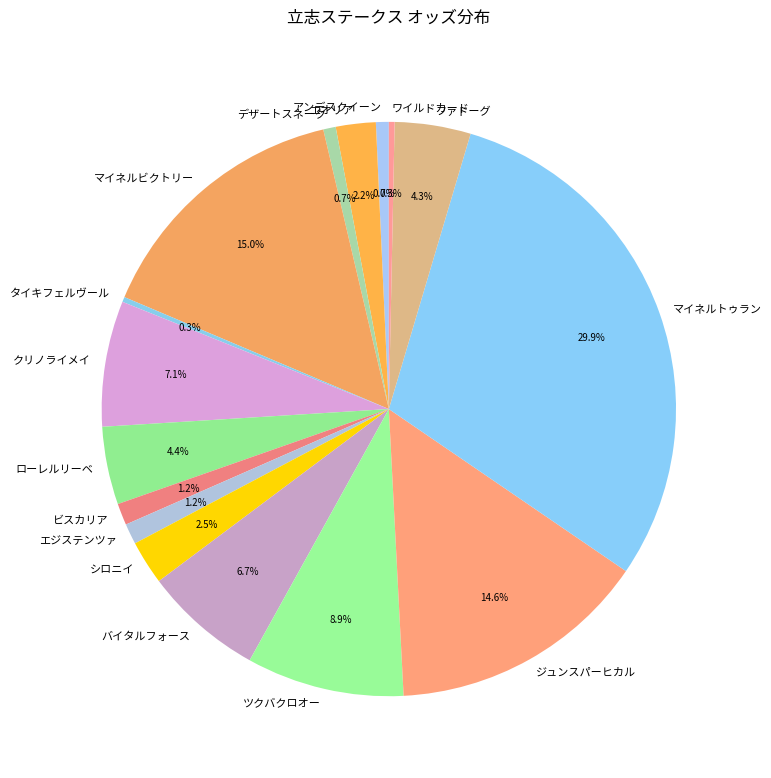

Which category has the biggest portion of the pie?

マイネルトゥラン